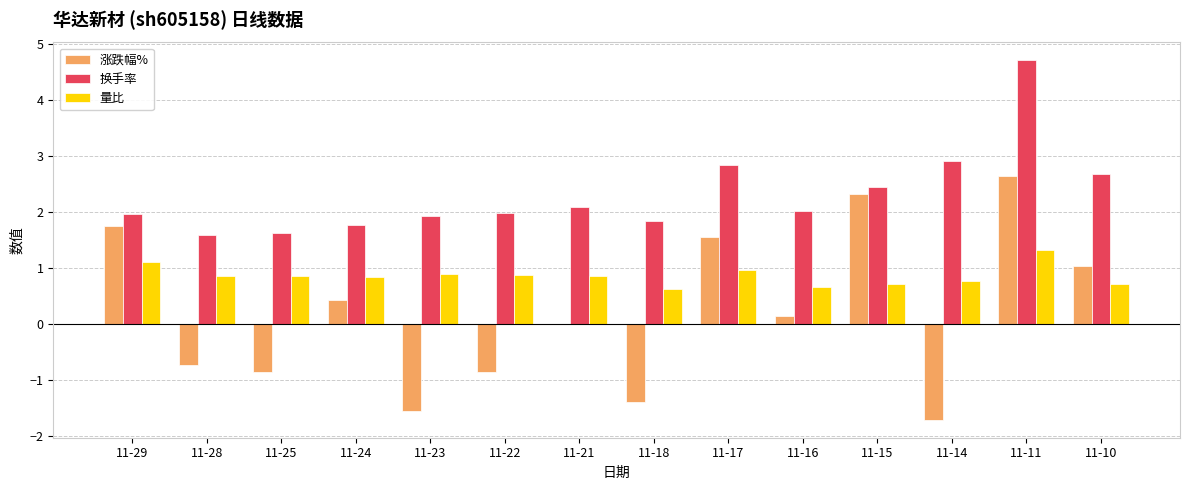

Is it true that 涨跌幅% equals -0.9 at 11-25?

True